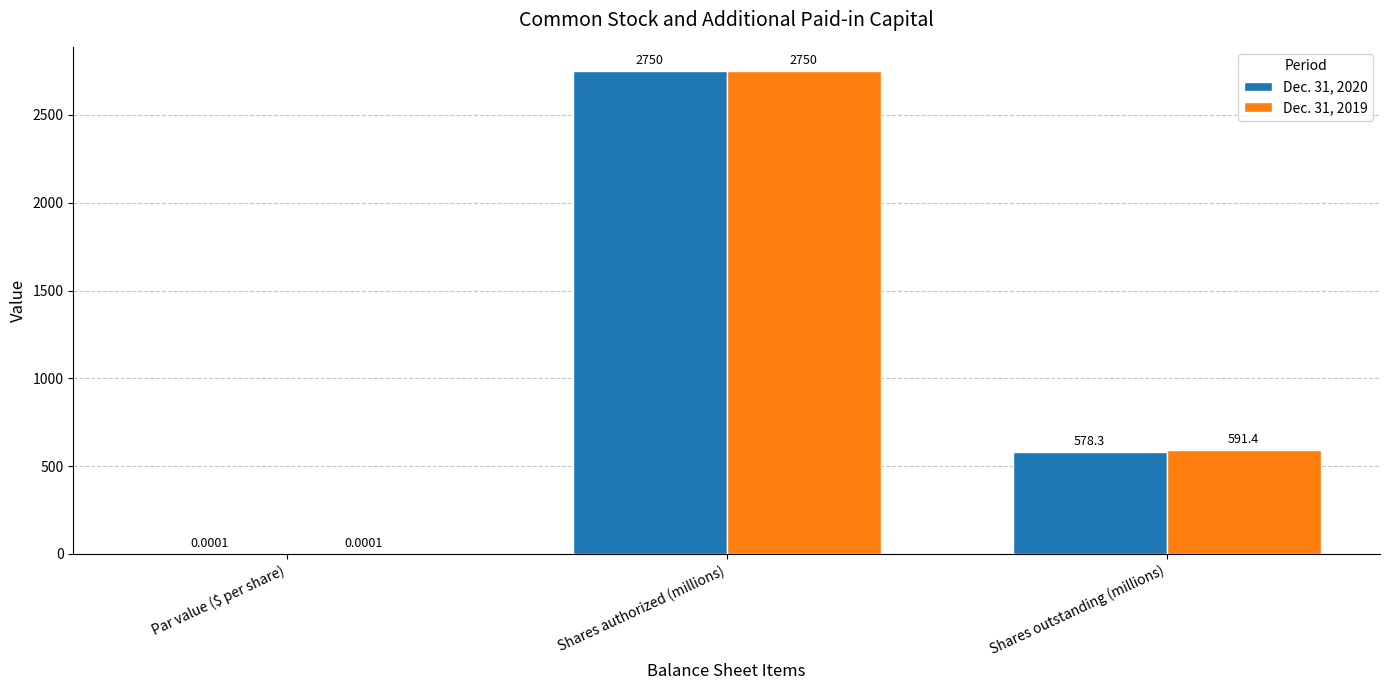

At which category does the chart reach its peak across all series?

Shares authorized (millions)